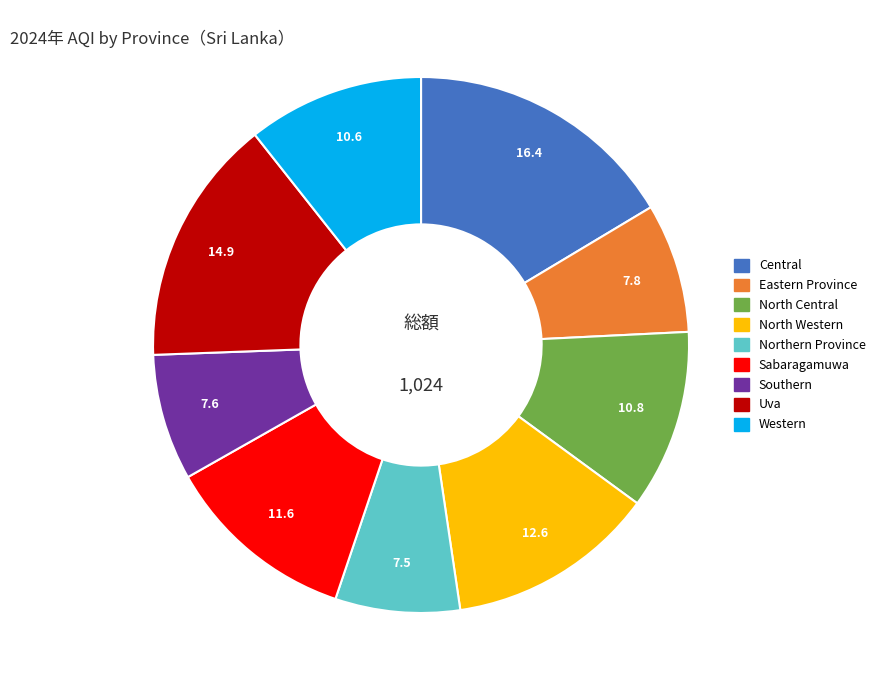

What is the ratio of the value at Uva to the value at Southern?

2.0